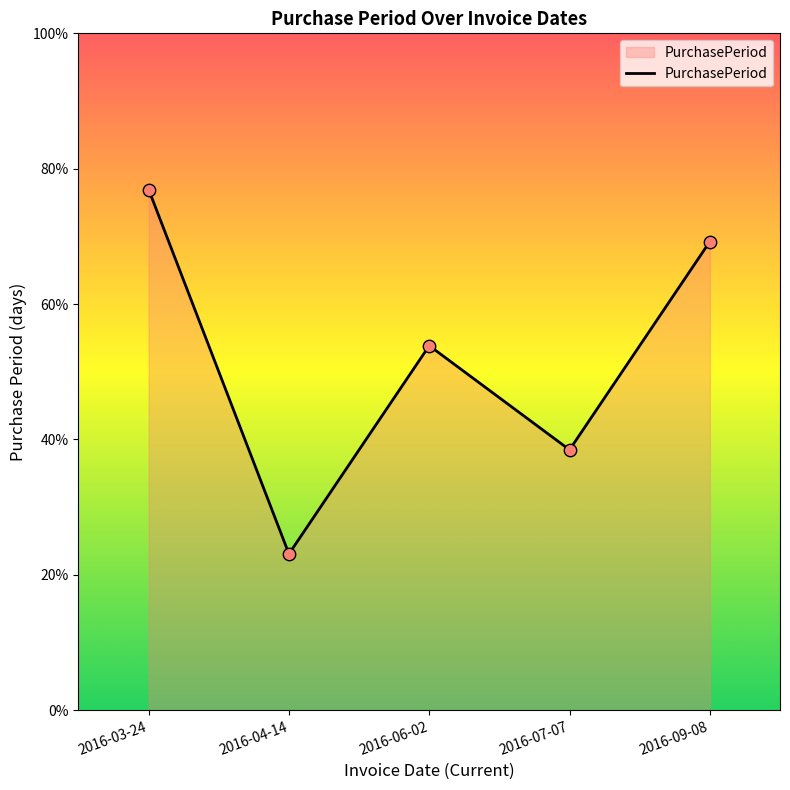

What is the change in value from 2016-06-02 to 2016-09-08?

+14